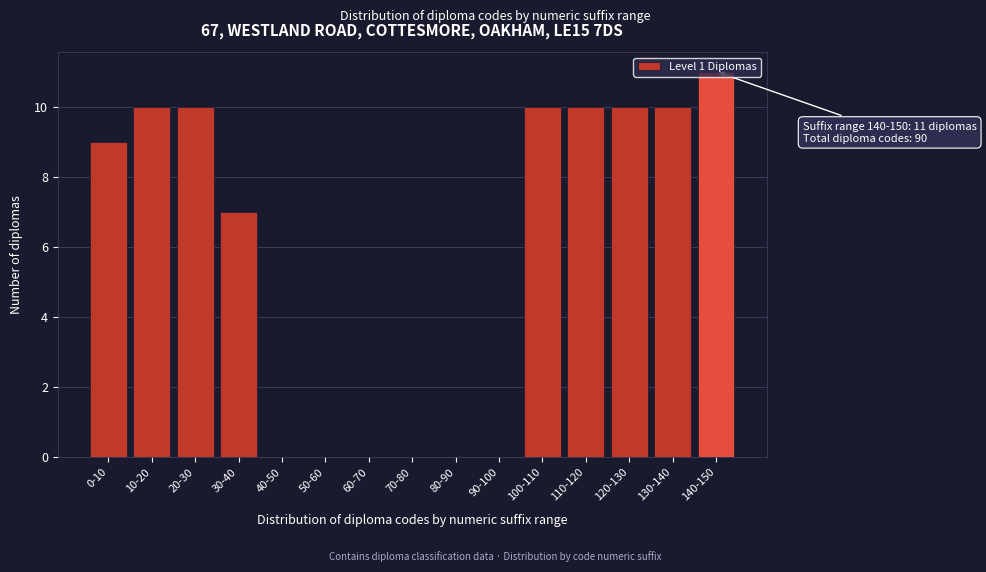

Which category has the highest value across all series?

140-150